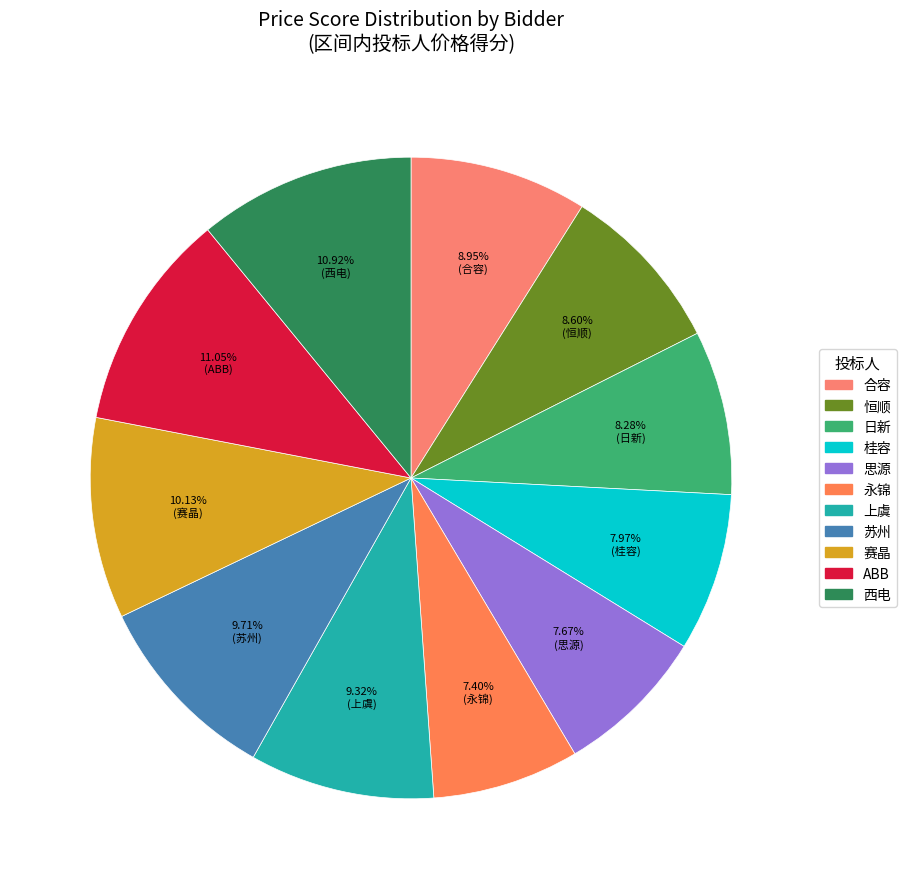

Is it true that ABB is 11% of the pie?

True